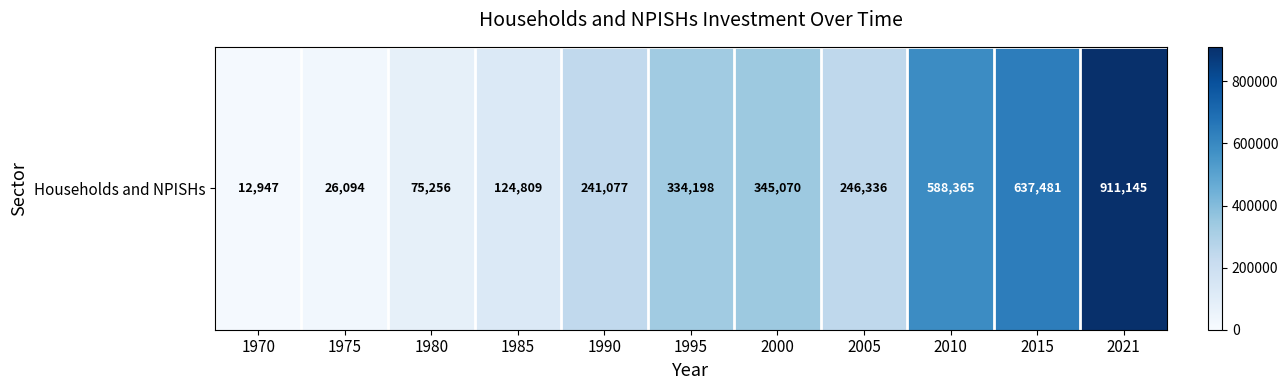

List the labels in order of value, smallest first.

1970, 1975, 1980, 1985, 1990, 2005, 1995, 2000, 2010, 2015, 2021